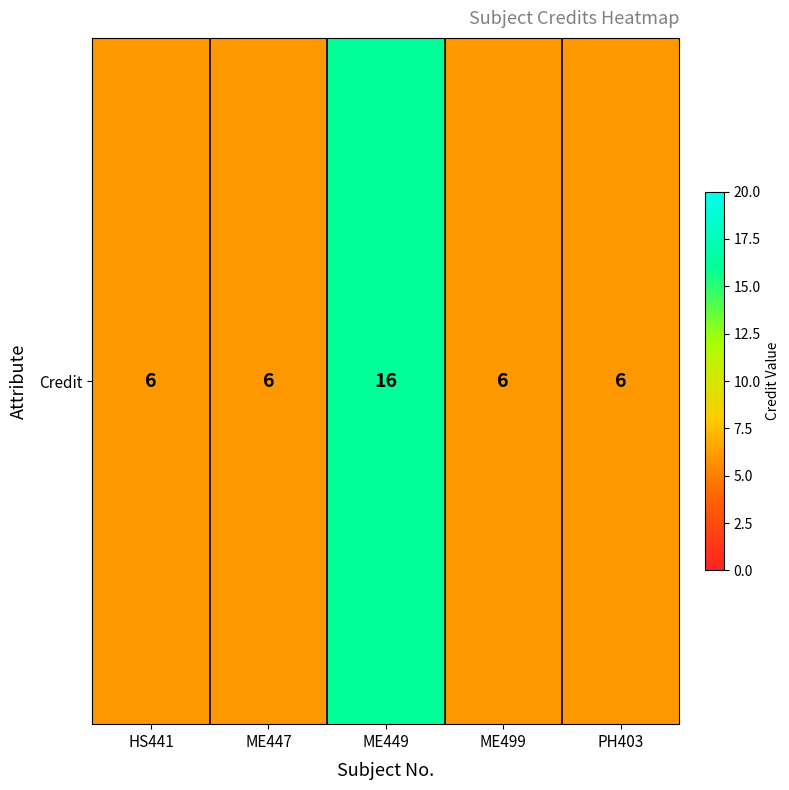

The value at HS441 is 6. True or false?

True